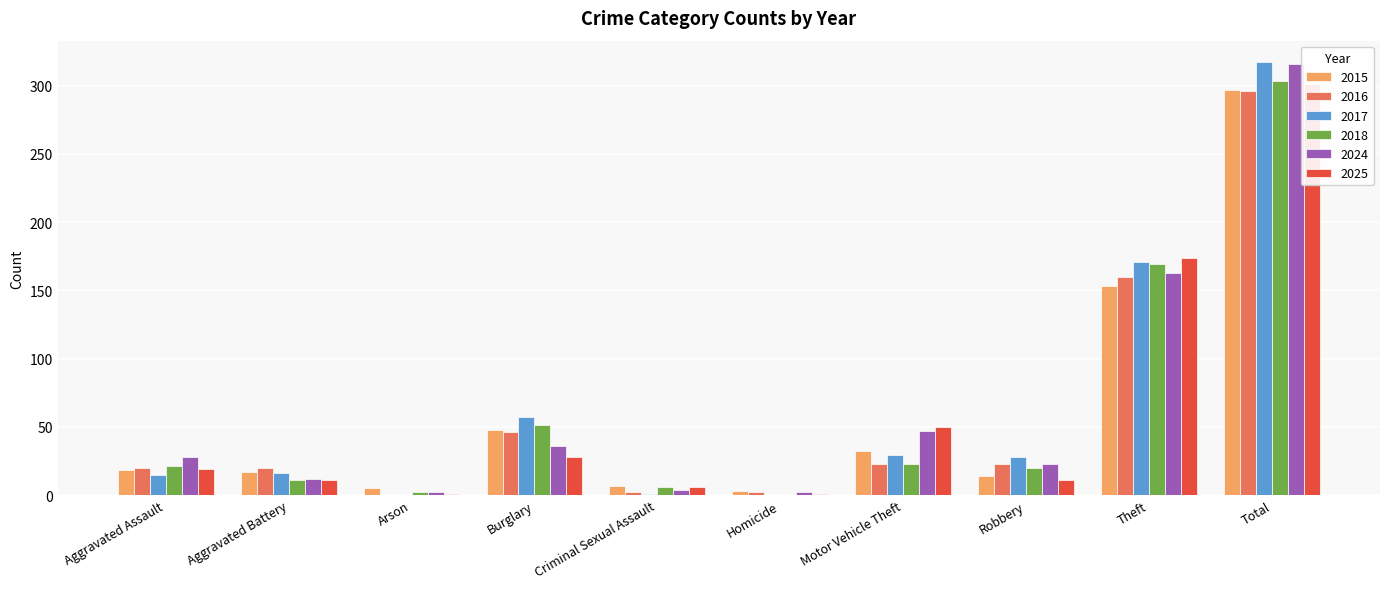

What is the difference between the second highest and second lowest values in the 2015 series?

148